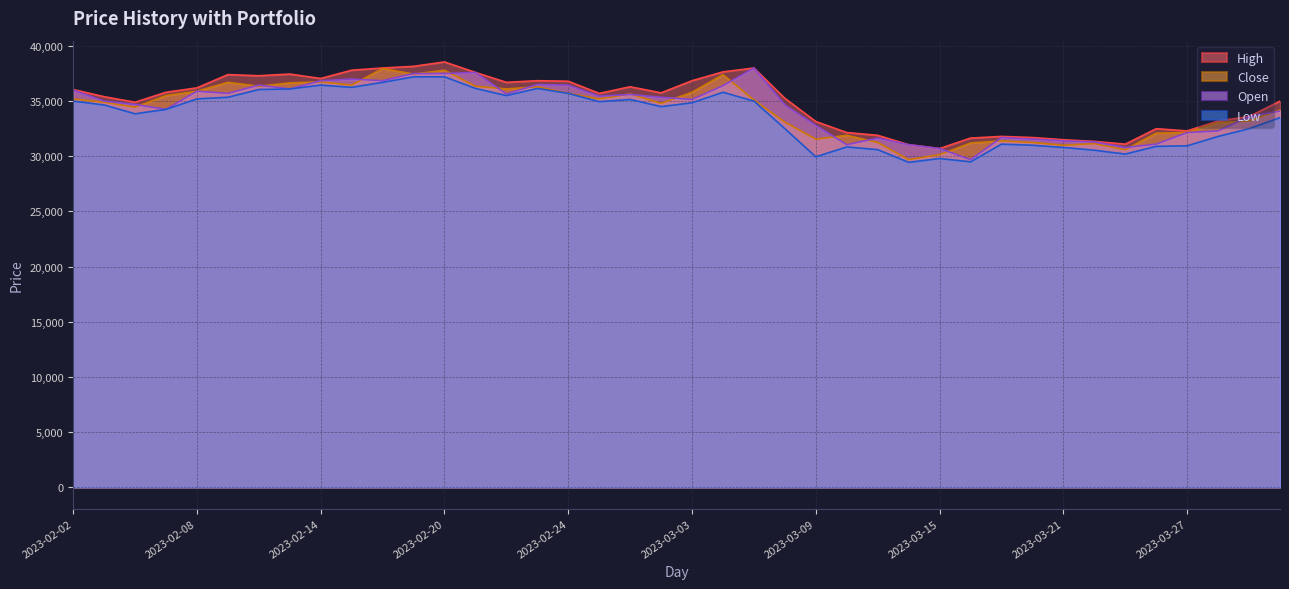

What is the sum of the Low values at 2023-02-15 and 2023-03-30?

69750